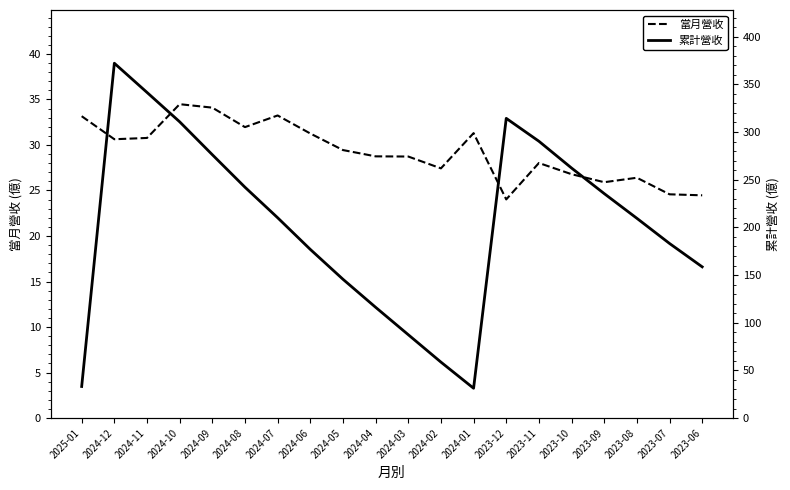

In 累計營收, how many points are higher than both neighbors (excluding endpoints)?

2